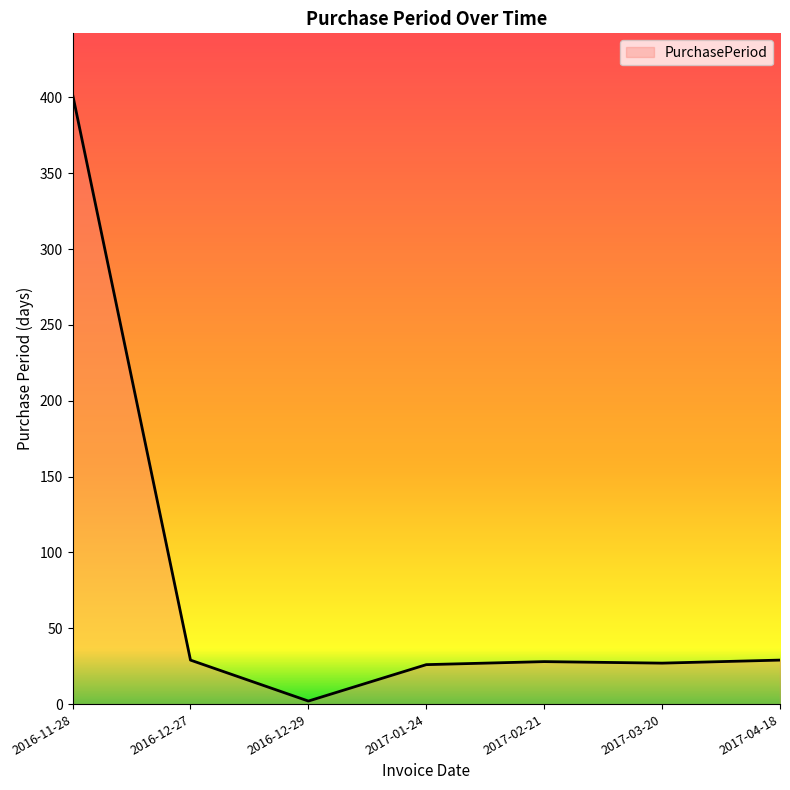

What is the average value?

78